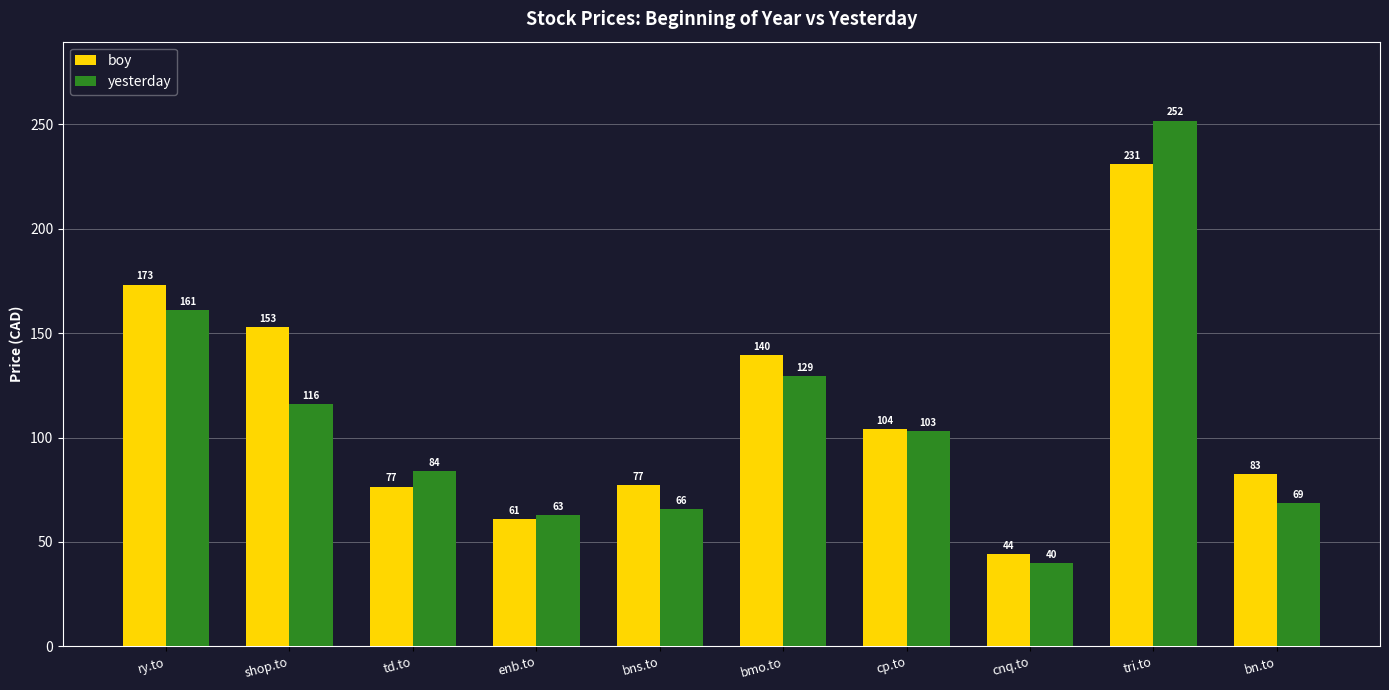

What is the average value of the boy series?

114.2